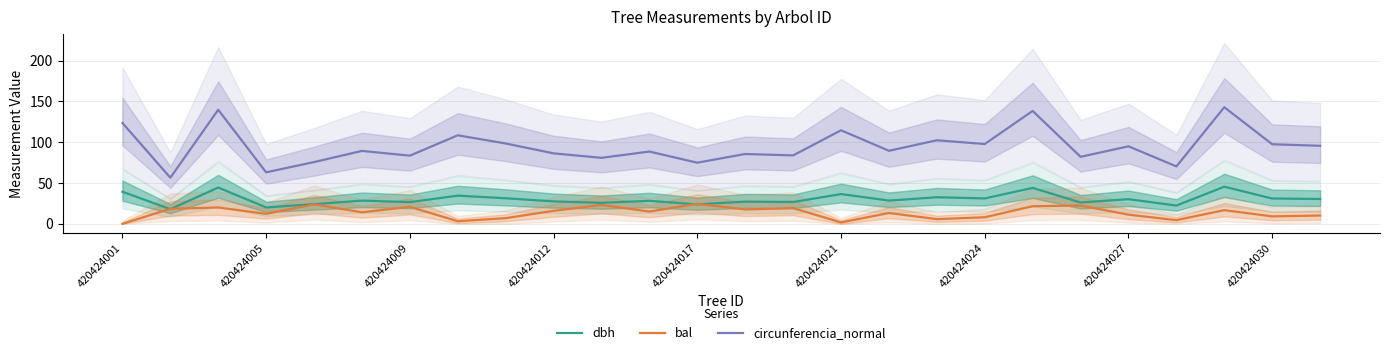

How many values in the bal series are below 15?

13